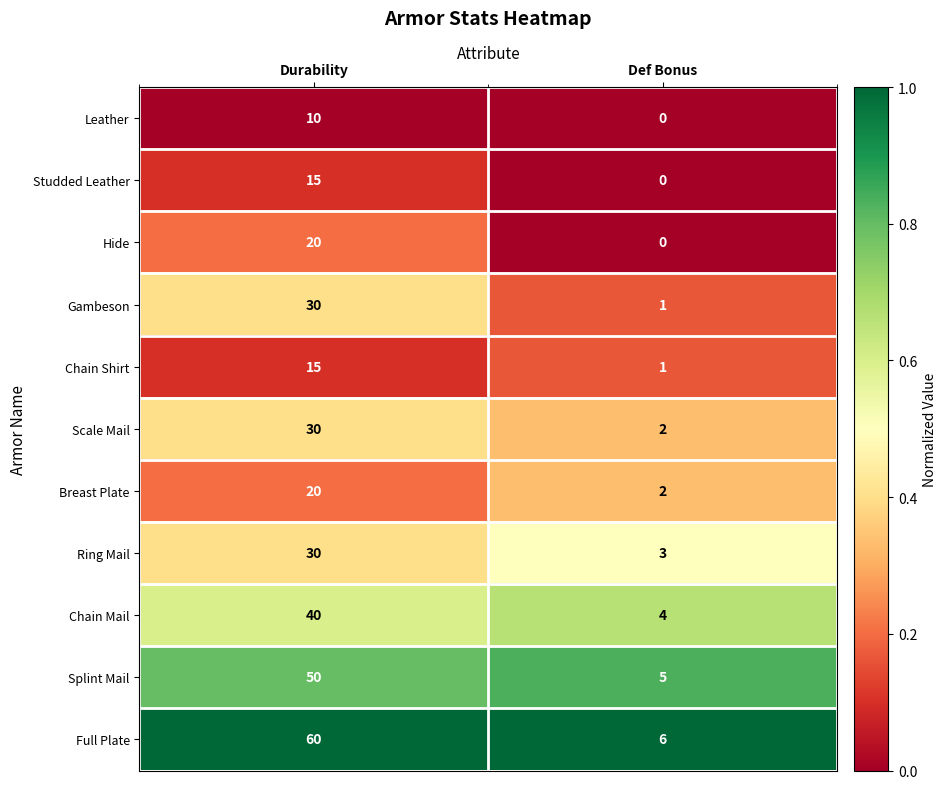

The Breast Plate series shows 2 at Def Bonus. True or false?

True